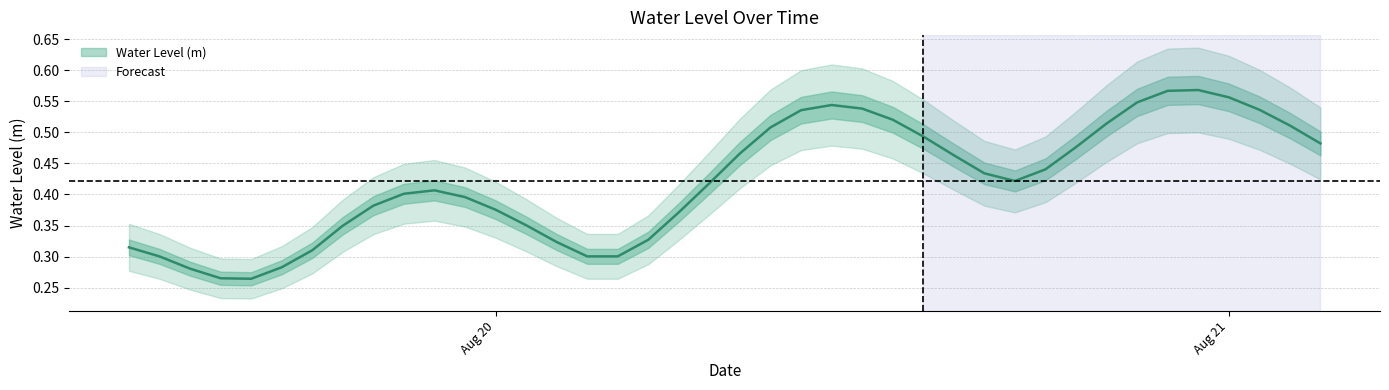

How many values are between 0 and 1?

40